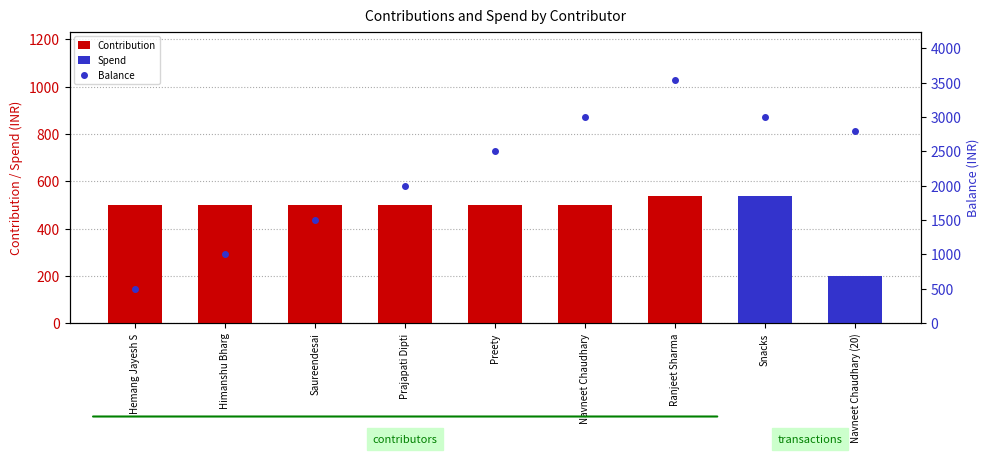

What are all the series names shown in the legend?

Contribution, Spend, Balance